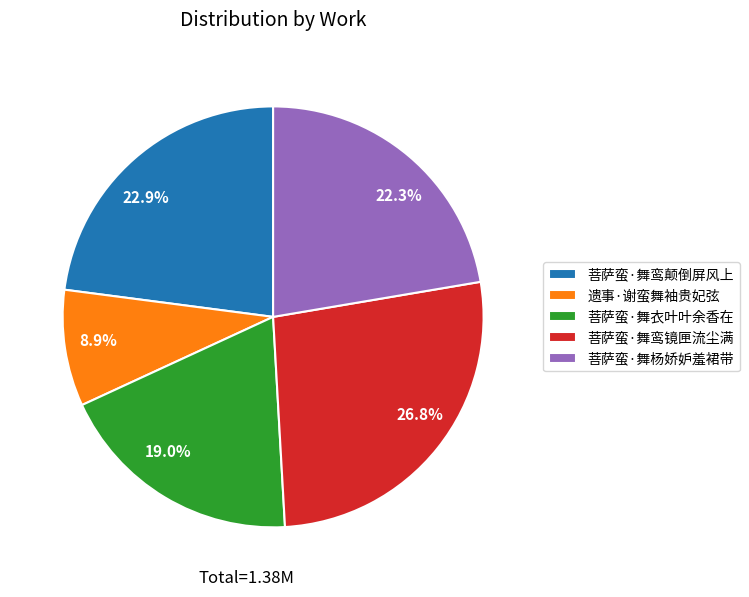

To the nearest percent, what is the difference between the 菩萨蛮·舞衣叶叶余香在 and 菩萨蛮·舞杨娇妒羞裙带 slice percentages?

3%